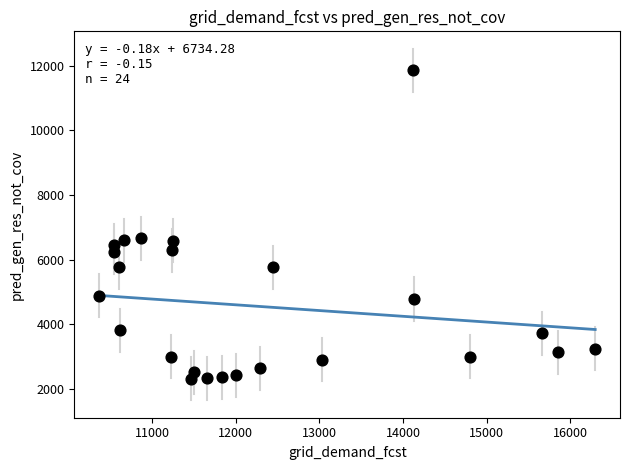

What is the range of Y values (max minus min)?

9543